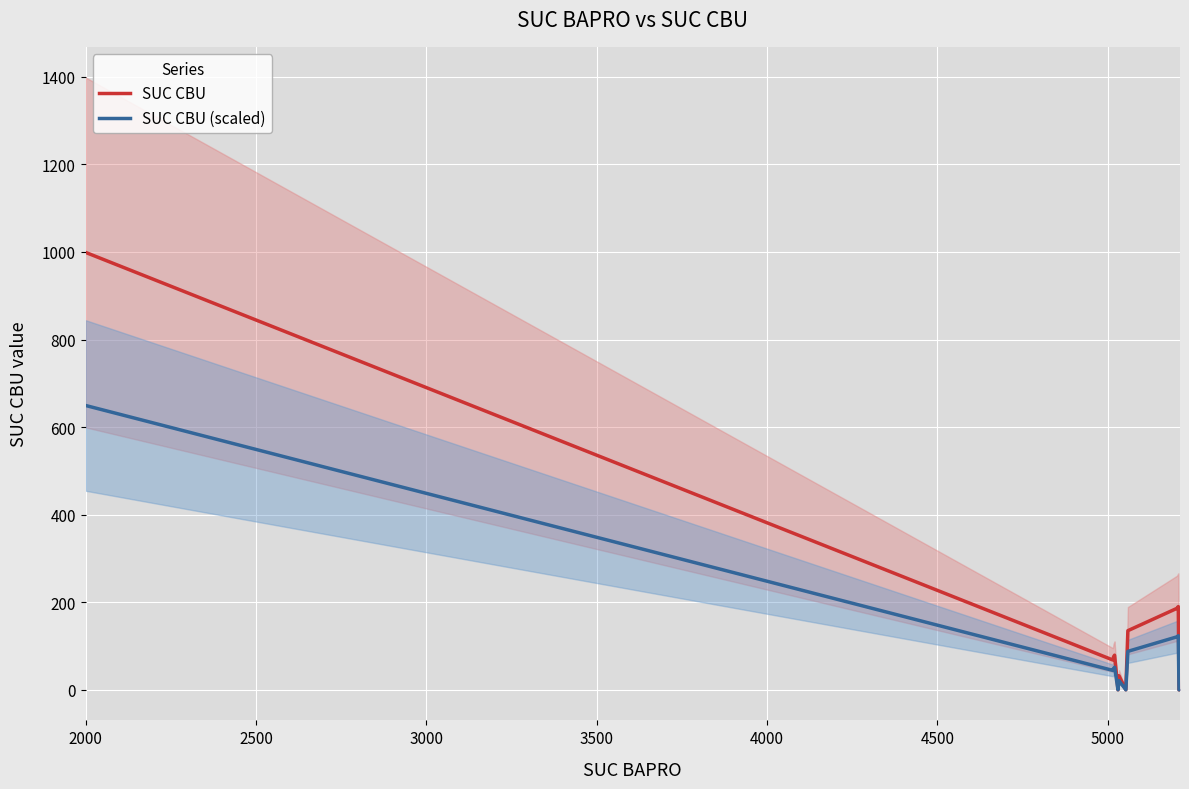

Which series has the largest total across all categories?

SUC CBU